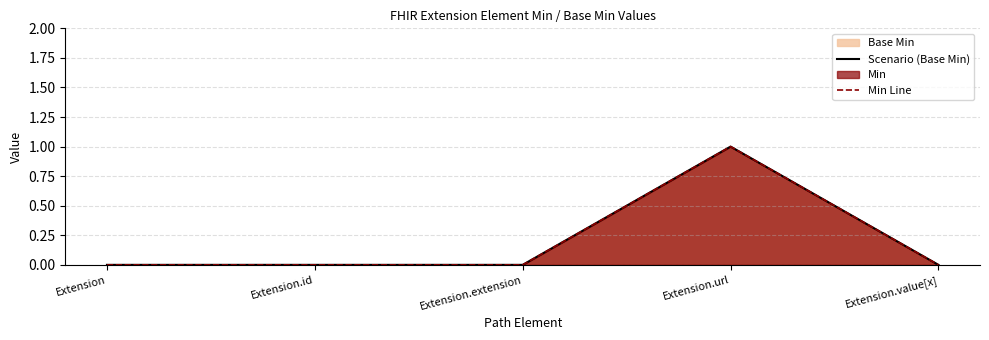

At which category does Min Line reach its first local peak?

Extension.url